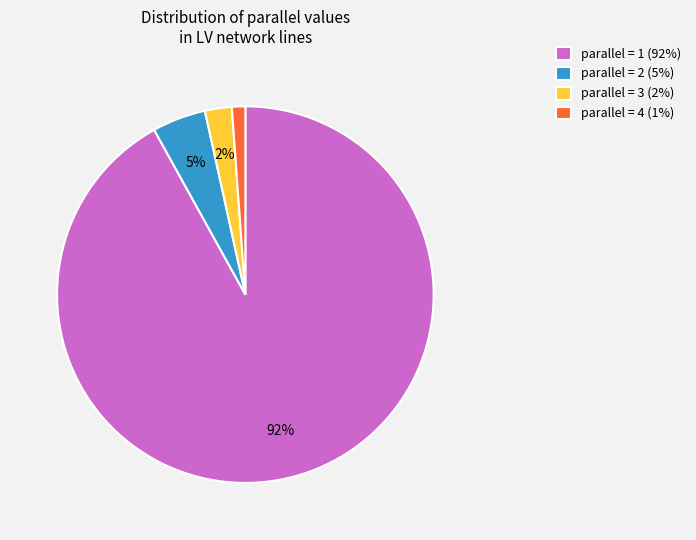

Which category has the biggest portion of the pie?

parallel = 1 (92%)